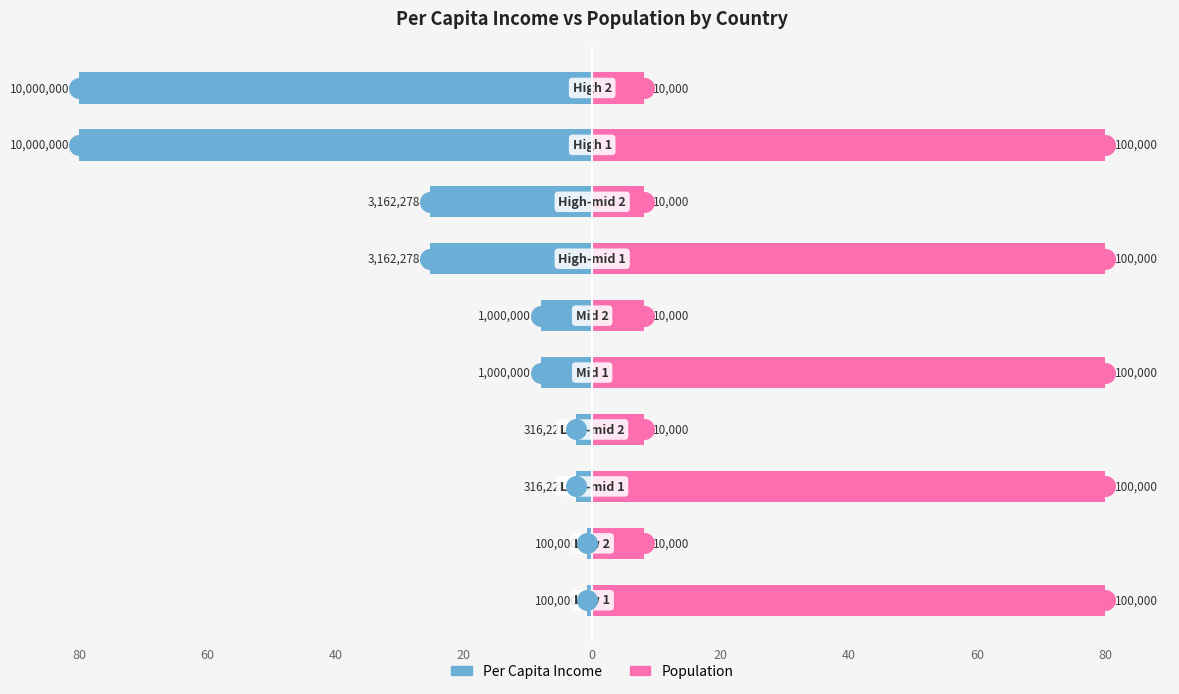

Is the value of Population at 20 greater than the value of Per Capita Income at 40?

Yes